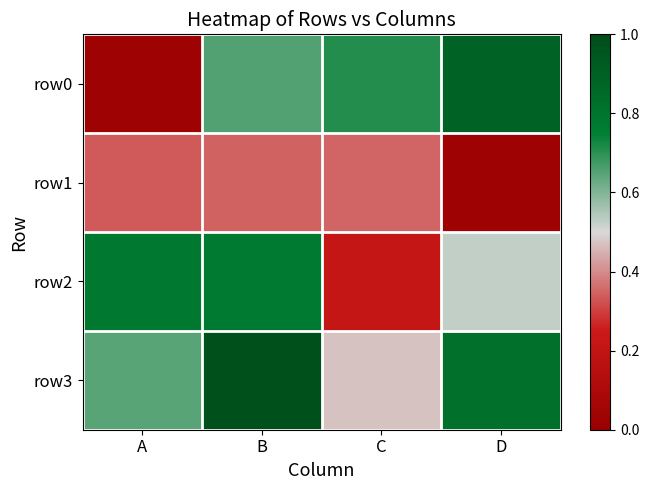

Rank the series at B from highest to lowest value.

row3, row2, row0, row1